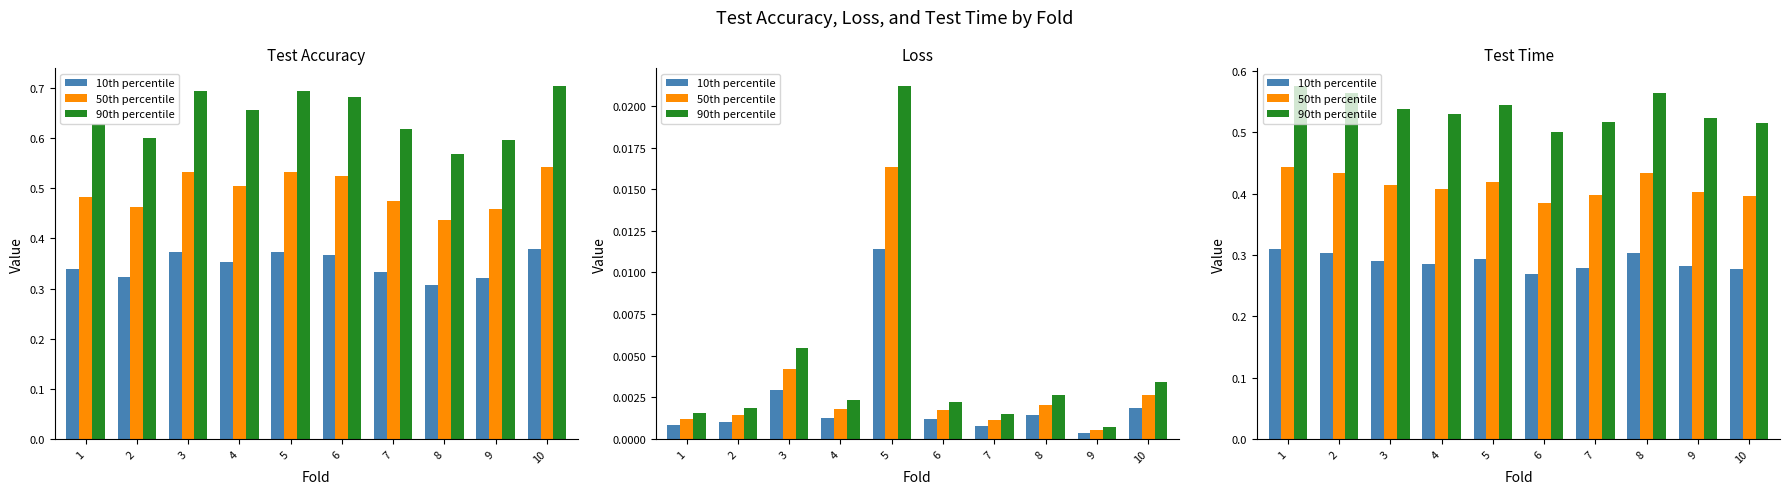

What is the total value across all series at 6?

1.2